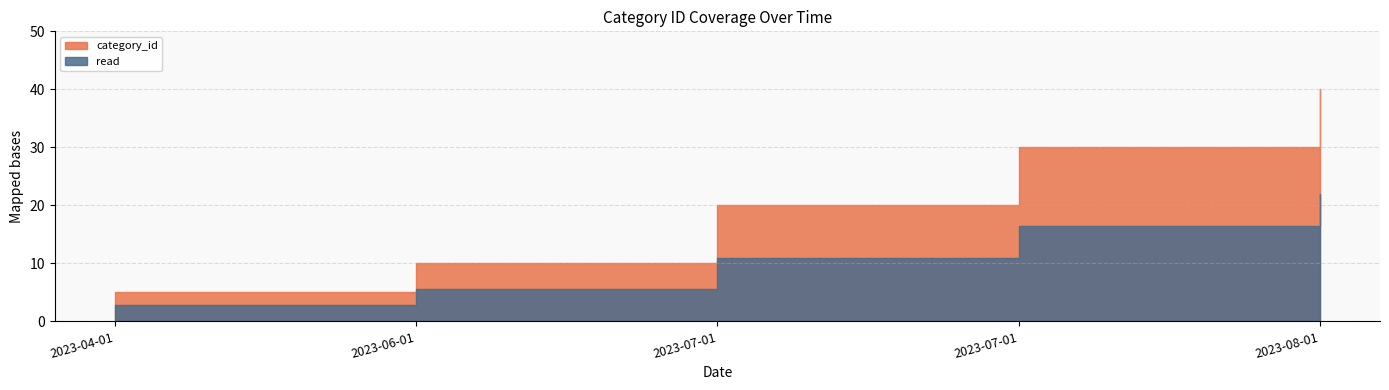

How many data points are less than 20?

2